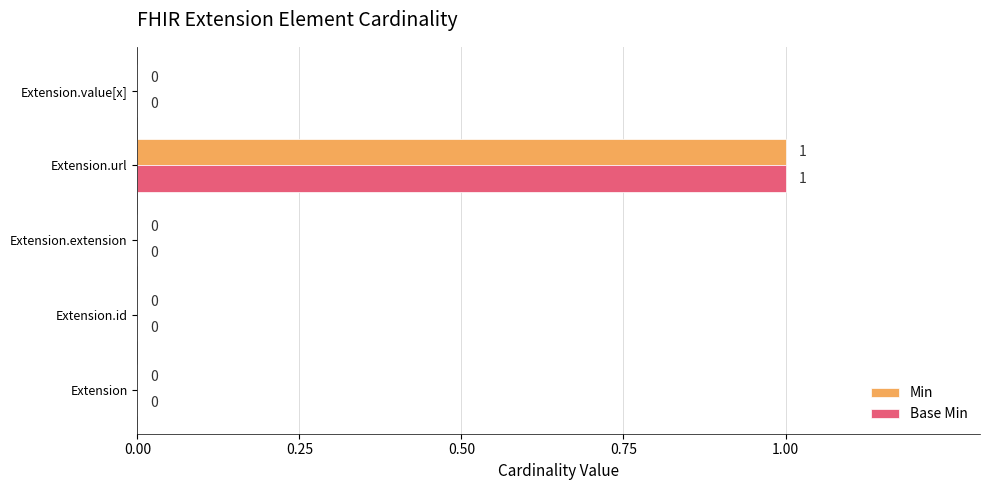

How many Min values are between 0 and 1?

5